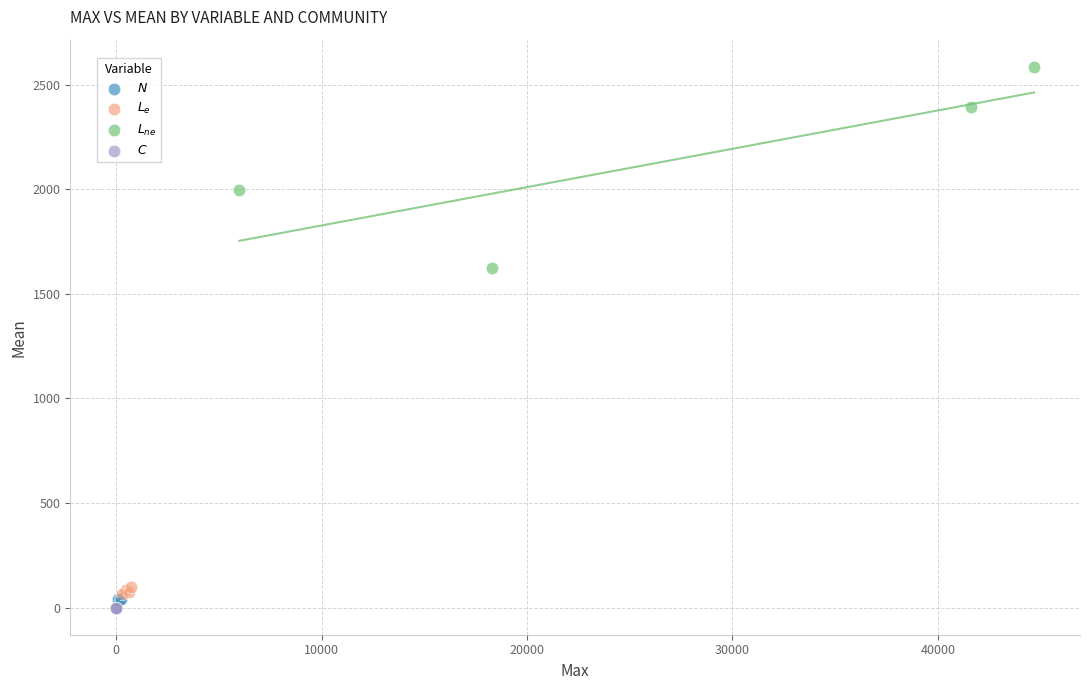

Which series reaches the maximum Y coordinate?

$L_{ne}$